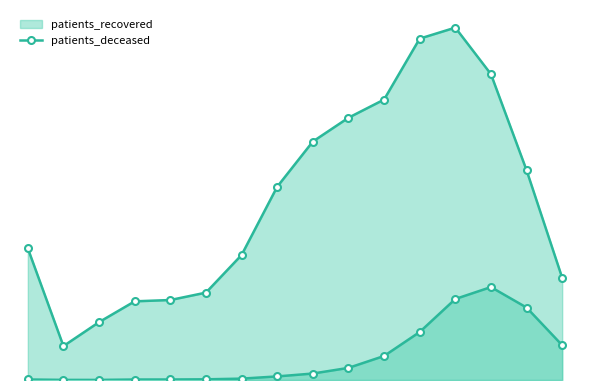

What is the change in value from 9 to 14?

+2121